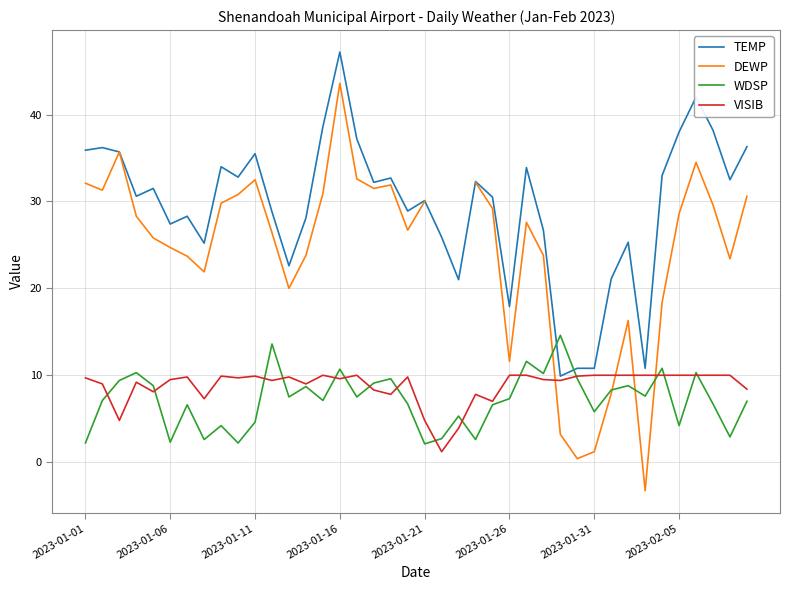

True or false: DEWP has more than 1 points higher than both neighbors.

True